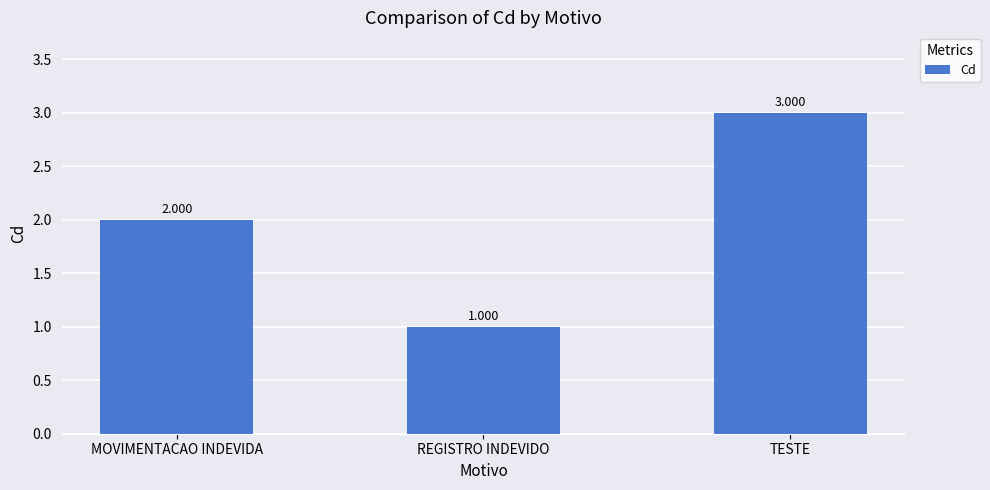

What is the sum of all values?

6